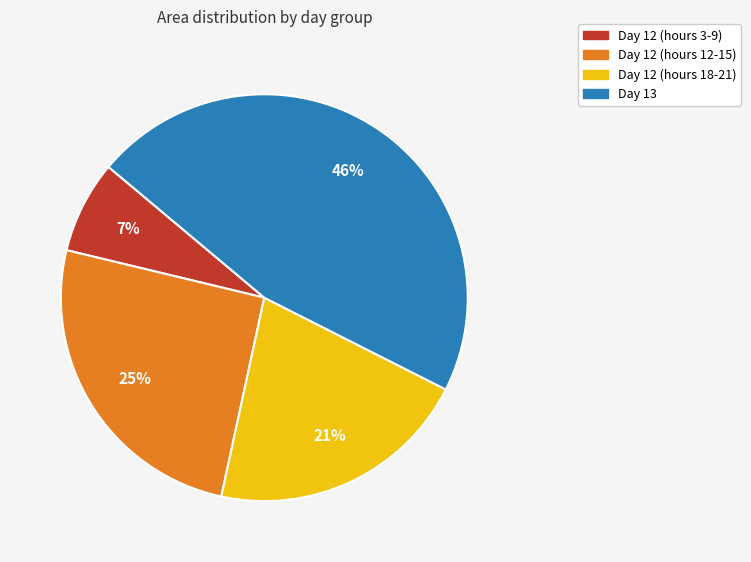

Combined, do Day 12 (hours 3-9) and Day 12 (hours 12-15) account for over 50%?

No